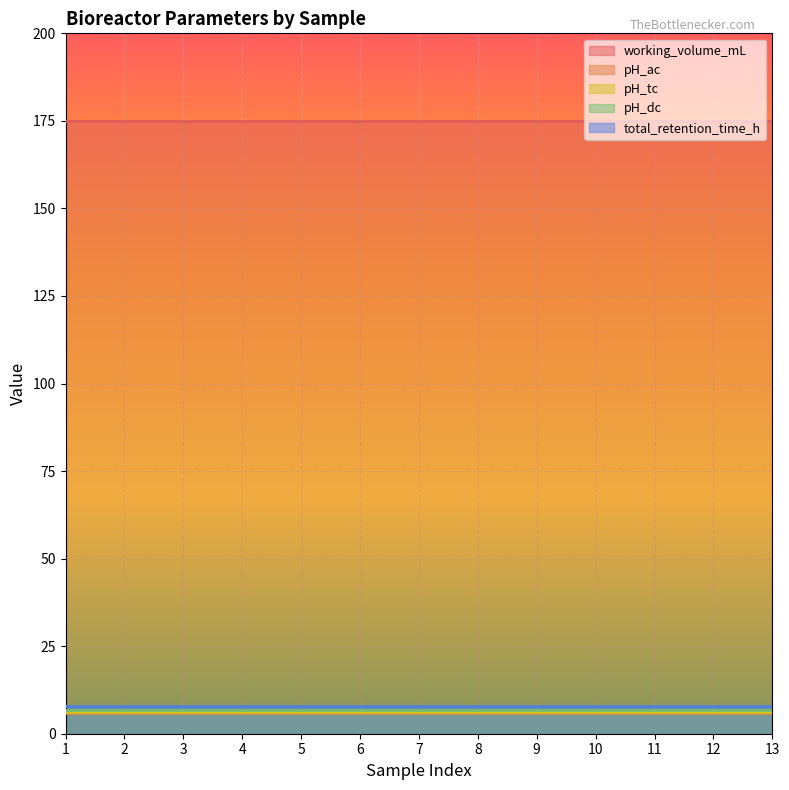

Rank the series by their maximum value, from highest to lowest.

working_volume_mL, total_retention_time_h, pH_dc, pH_tc, pH_ac